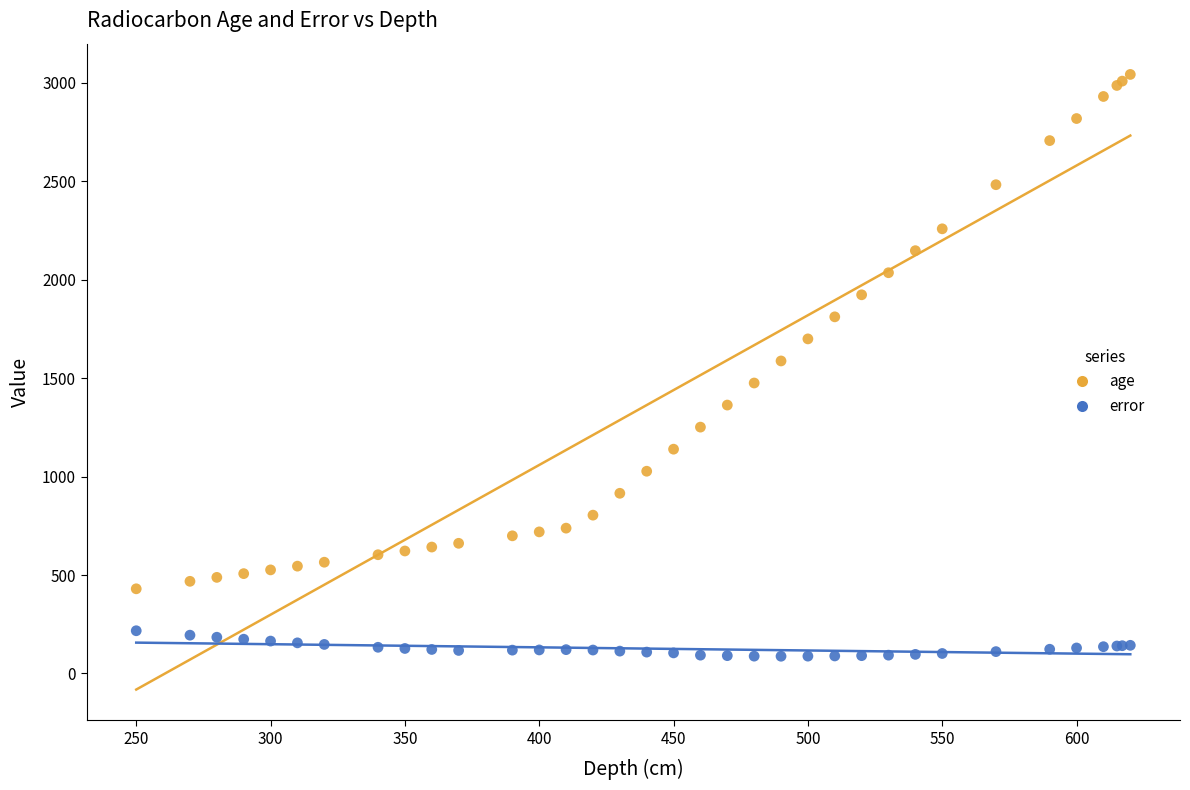

Which series contains the highest Y value?

age